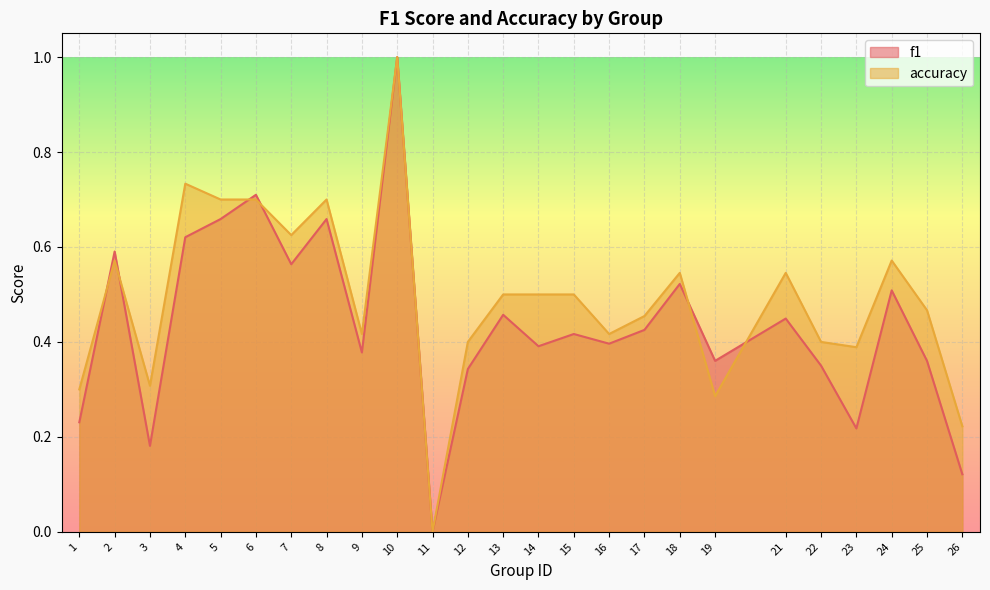

At how many categories does at least one series exceed 0?

24